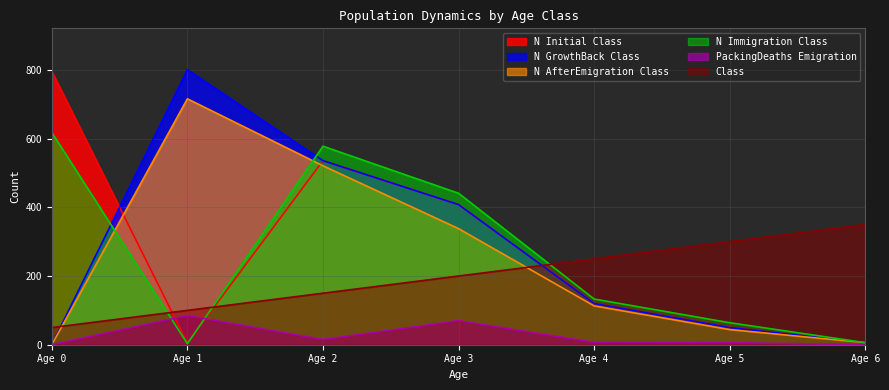

Is it true that N_Initial_Class equals 50 at 5?

True